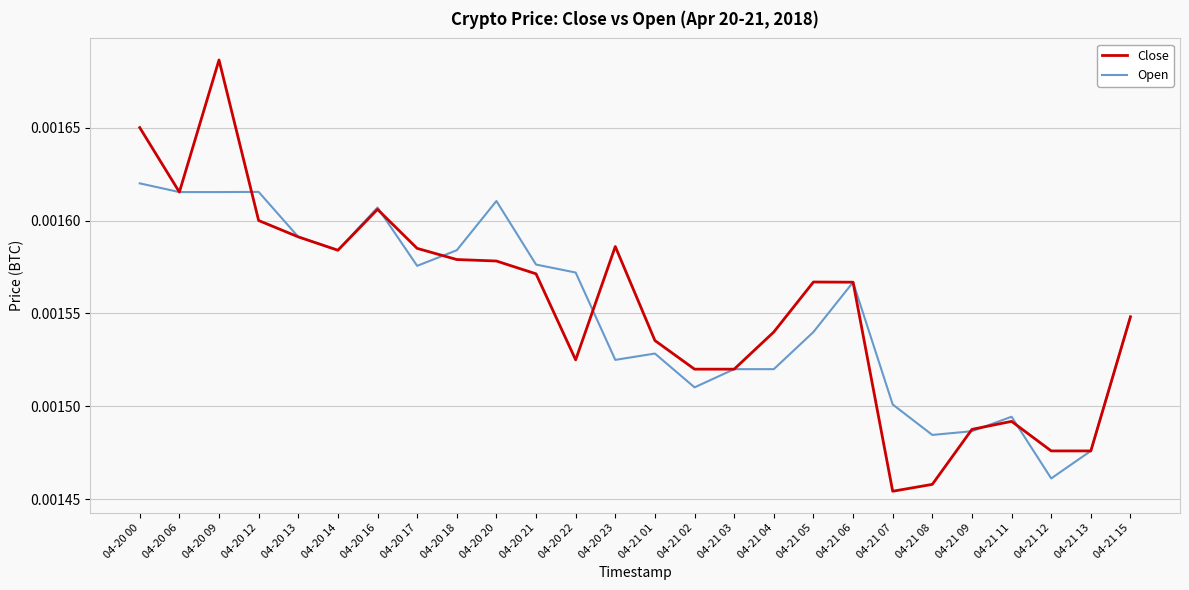

What position from the left is 04-21 07?

20